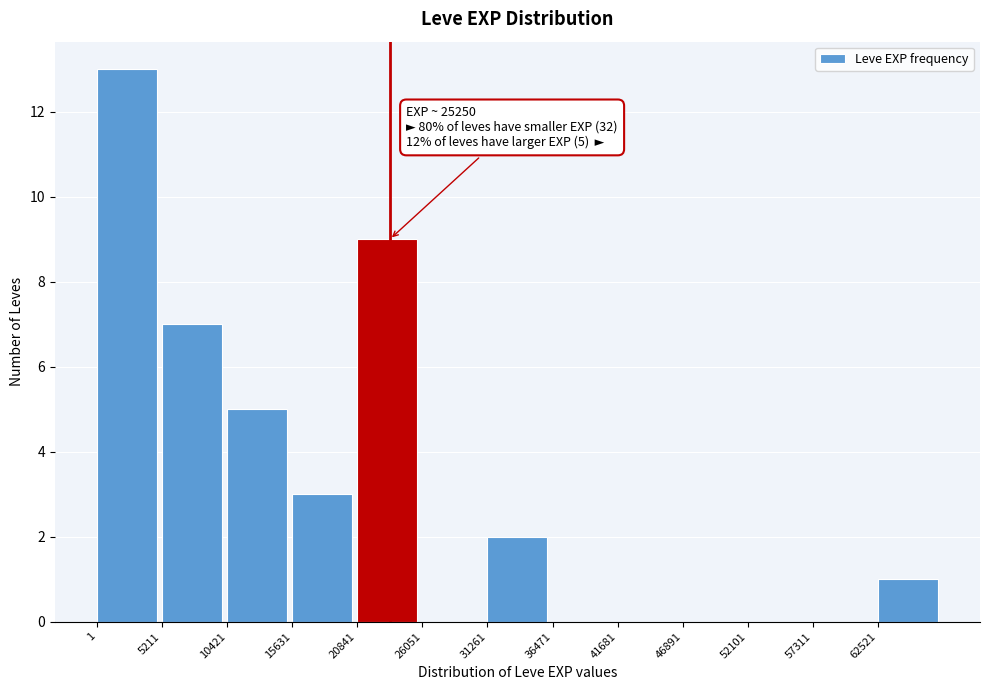

Over which range of the x-axis is the bar tallest?

0 to 5000